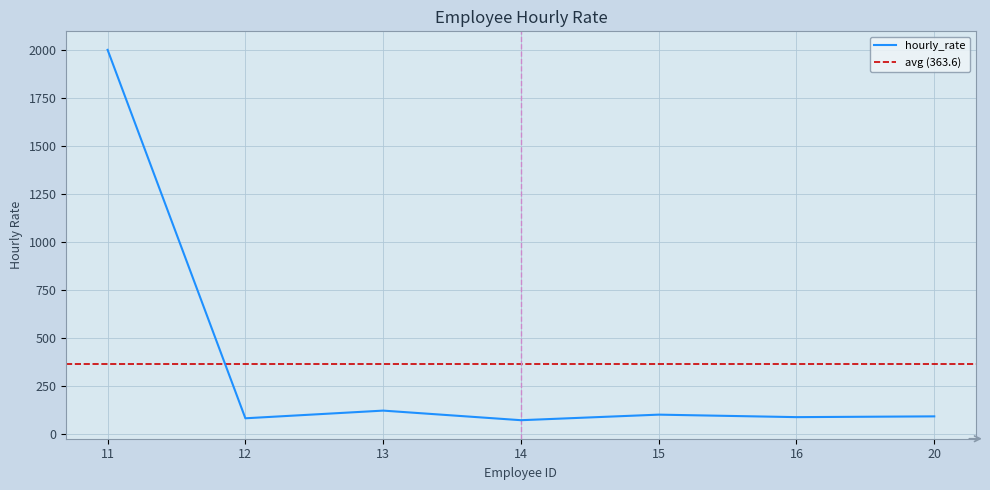

The value at 14 is 70. True or false?

True